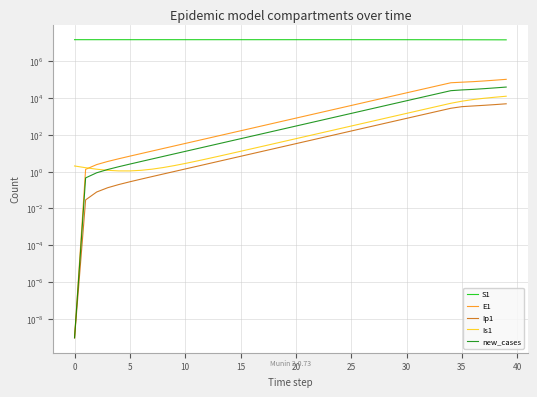

Which series has the largest total across all categories?

S1